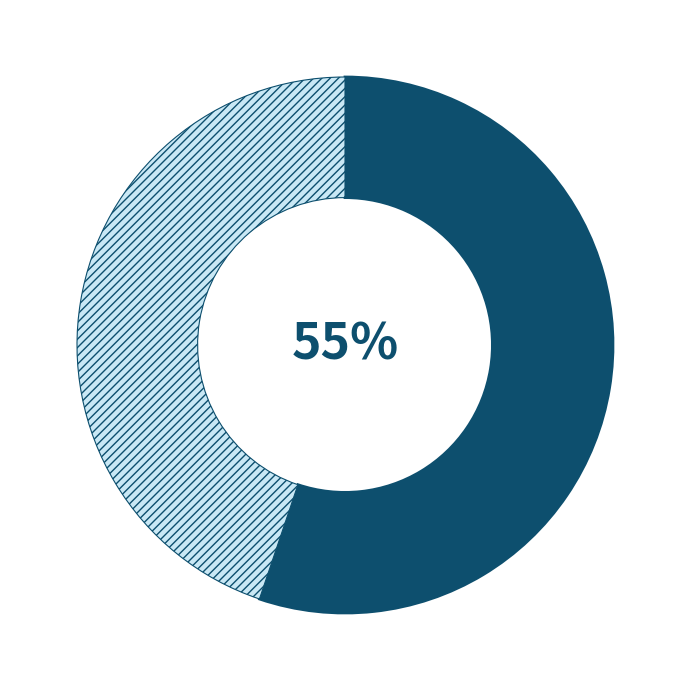

Is there any slice that represents more than half of the pie?

Yes